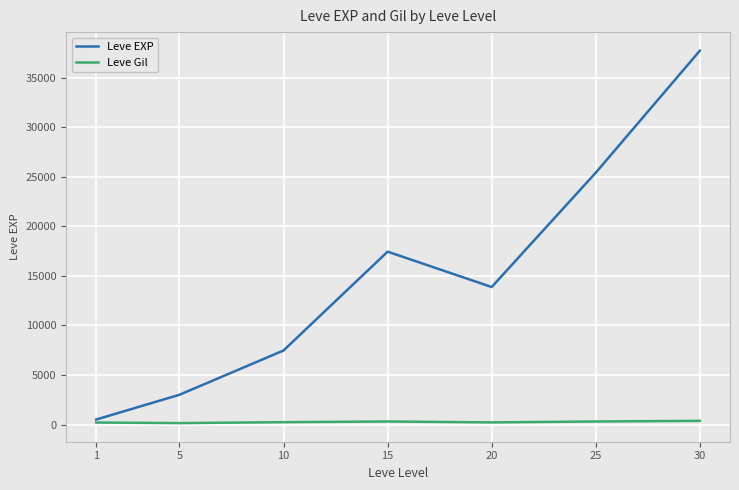

The value of Leve EXP at 15 is 25979.1. True or false?

False